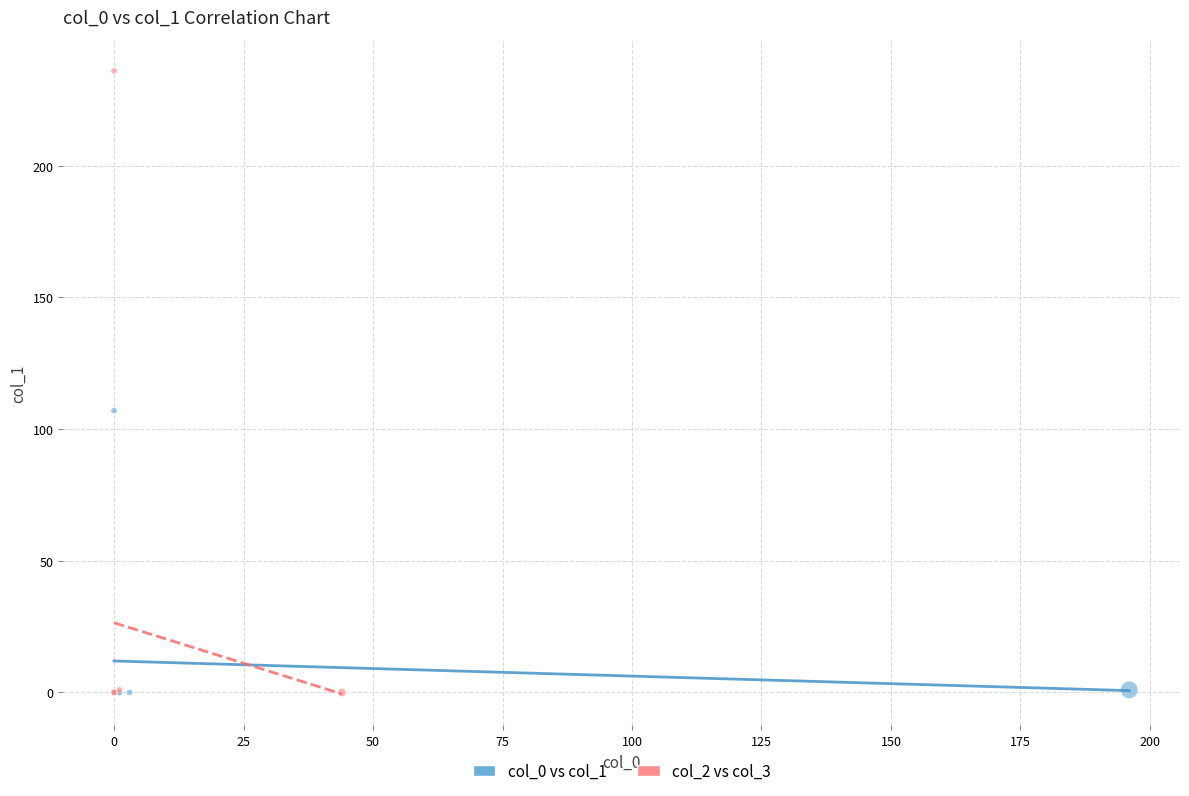

Which series contains the highest Y value?

col_2 vs col_3